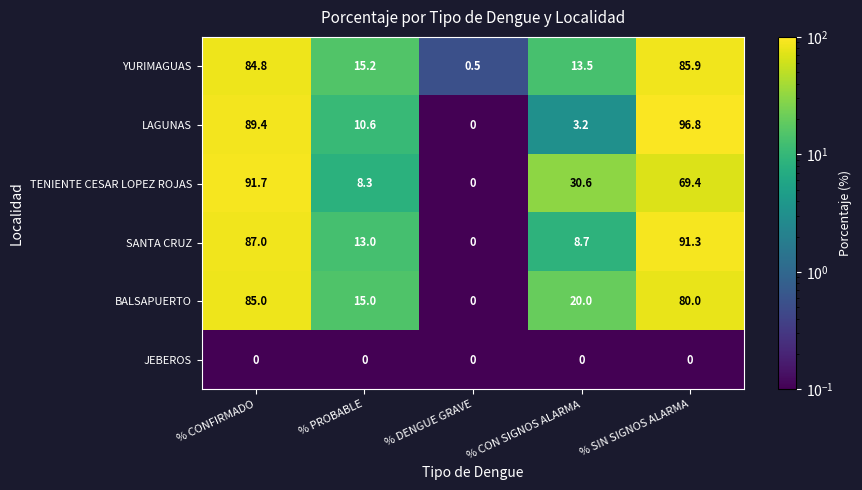

What is the difference between the second highest and minimum values in the SANTA CRUZ series?

87.0